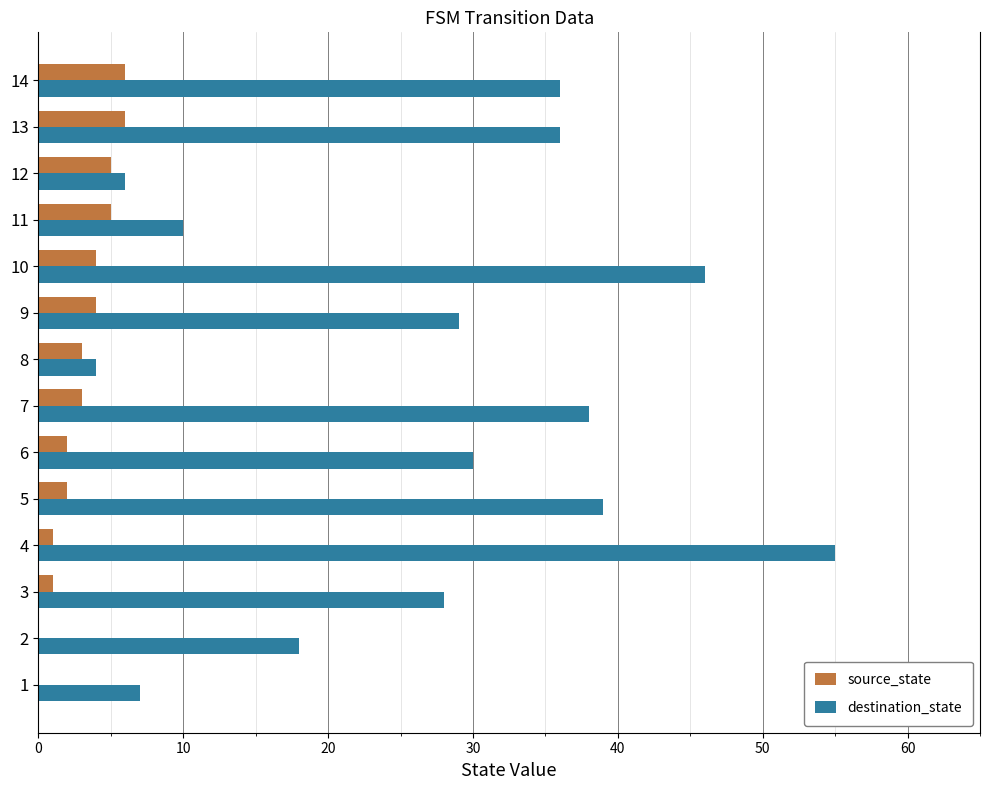

What is the sum of all source_state values?

42